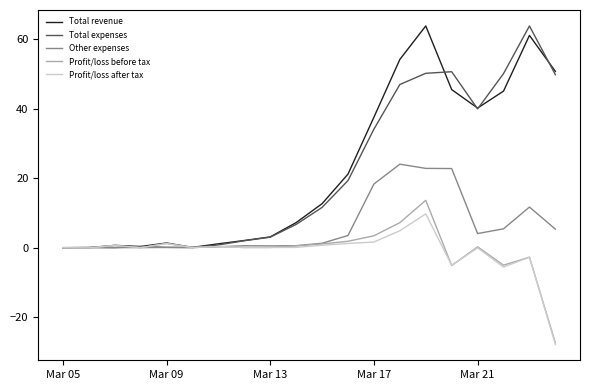

What is the greatest value displayed?

63.8